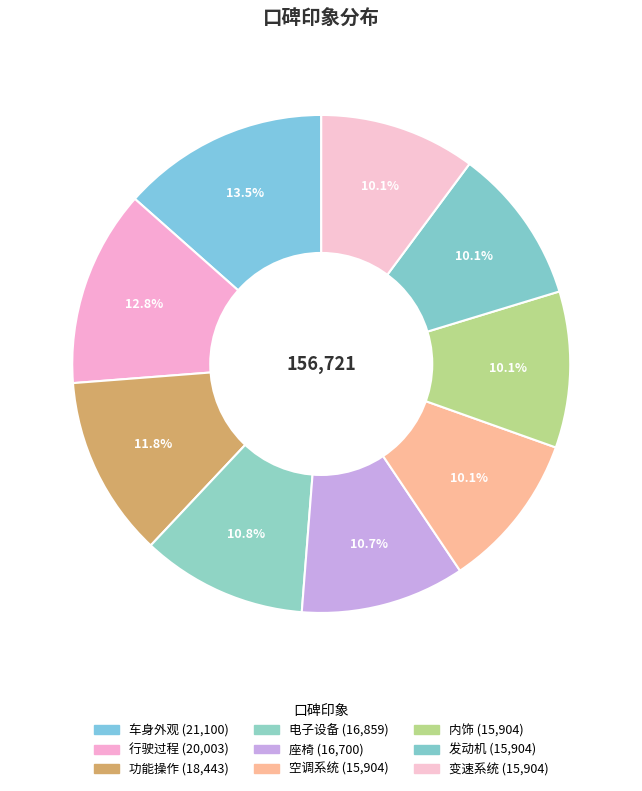

Does 变速系统 account for over 50% of the chart?

No